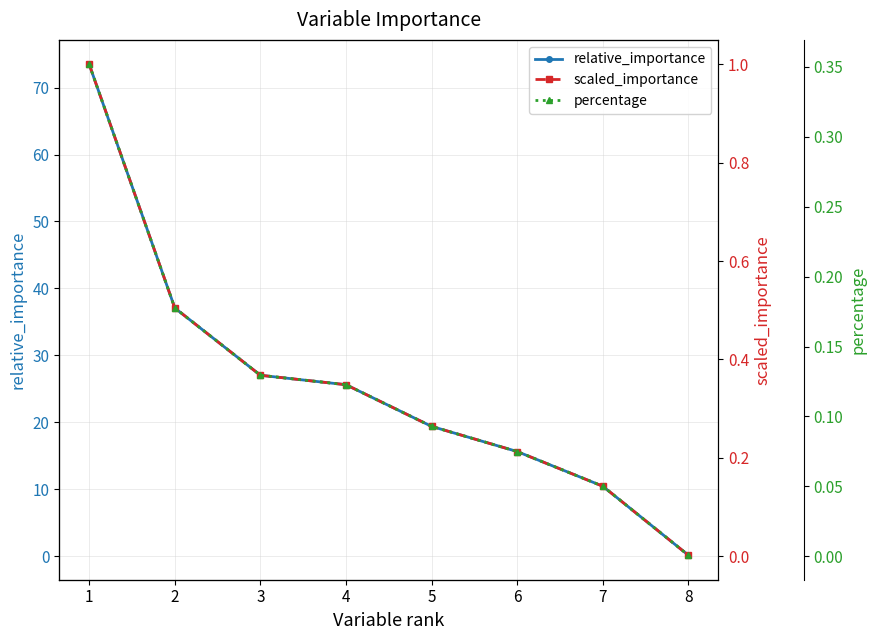

List the labels in order of scaled_importance value, smallest first.

8, 7, 6, 5, 4, 3, 2, 1